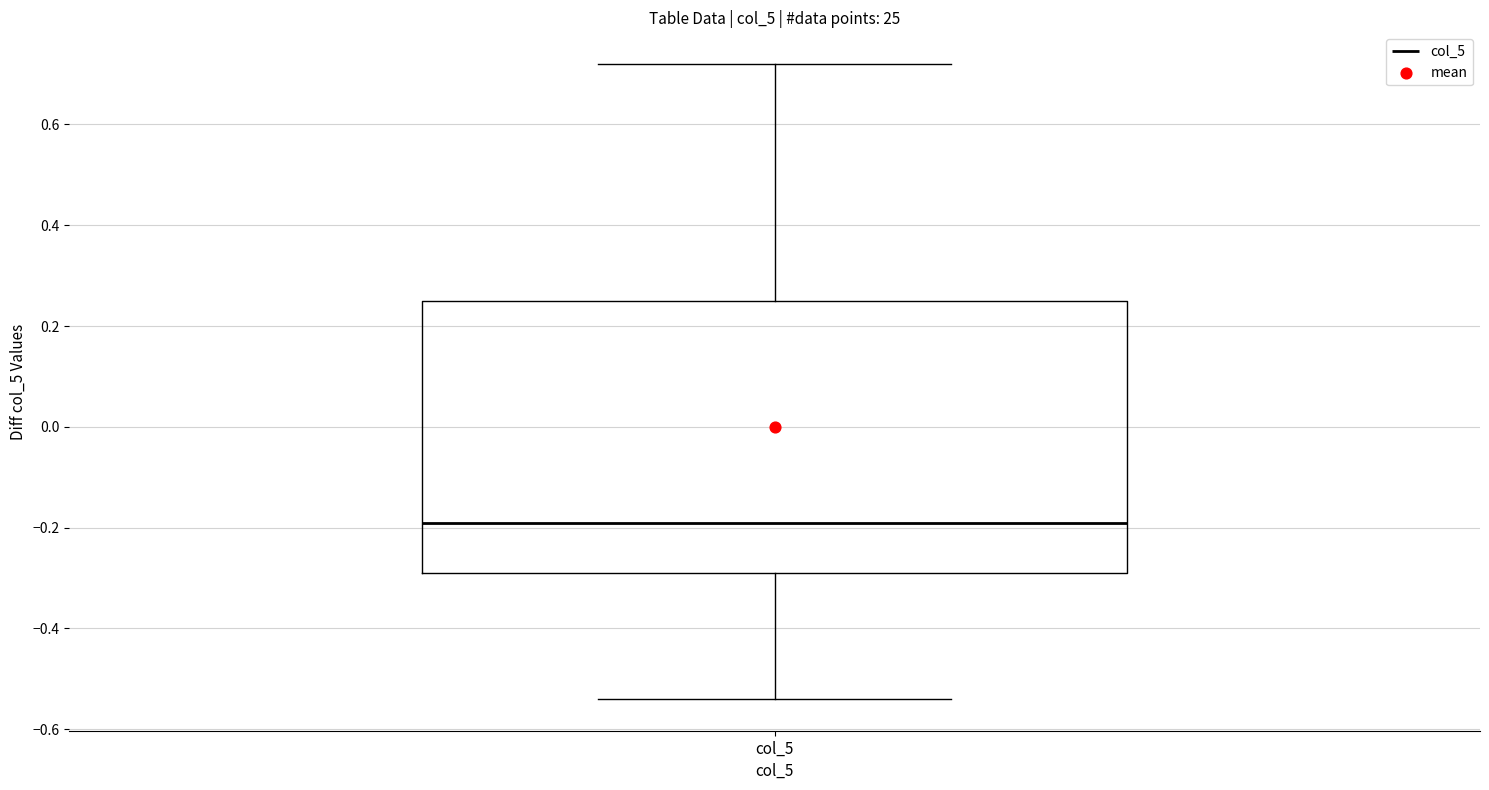

Transcribe this box plot: give where the median line is, the range the box spans, and where the two whiskers end, as read against the y-axis. The values are not printed on the chart, so give them approximately, as read against the axis.

median -0.20, box -0.30 to 0.24, whiskers -0.54 to 0.72